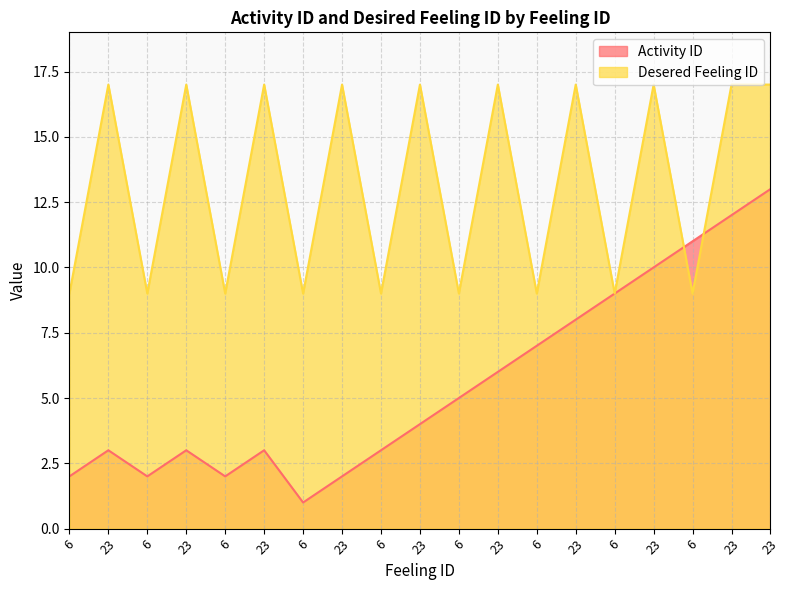

How many interior local peaks does the Desered Feeling ID series have?

8